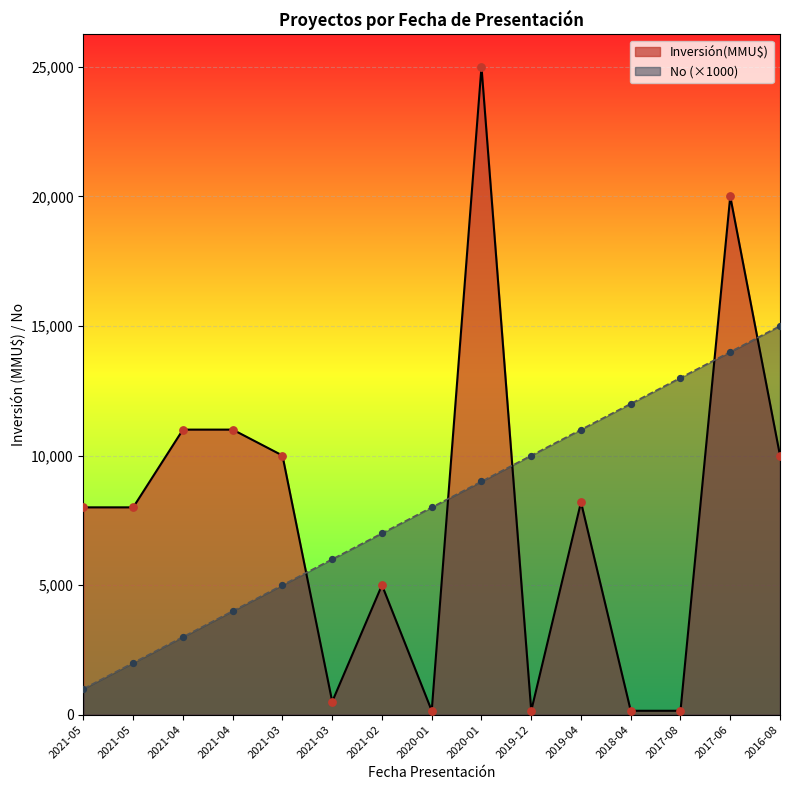

What are all the series names shown in the legend?

Inversión(MMU$), No (×1000)